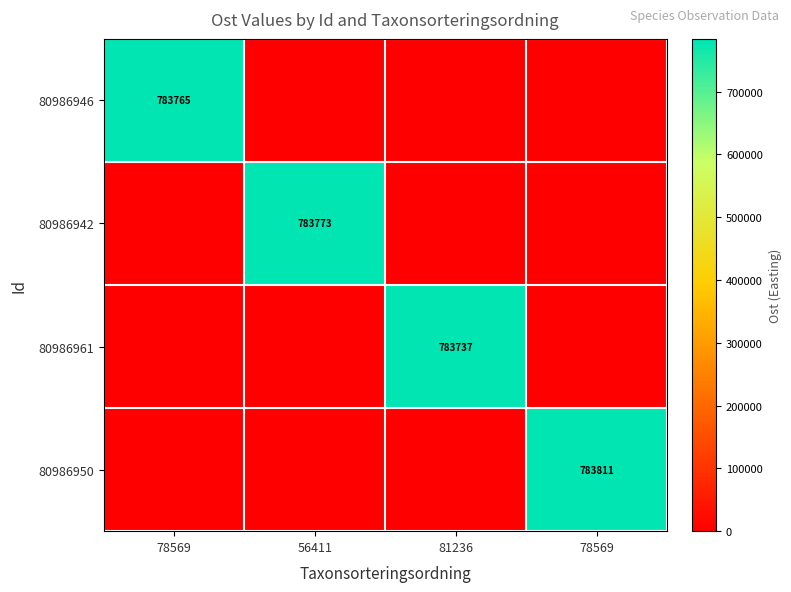

What is the spread (max minus min) of values at 78569?

783765.1